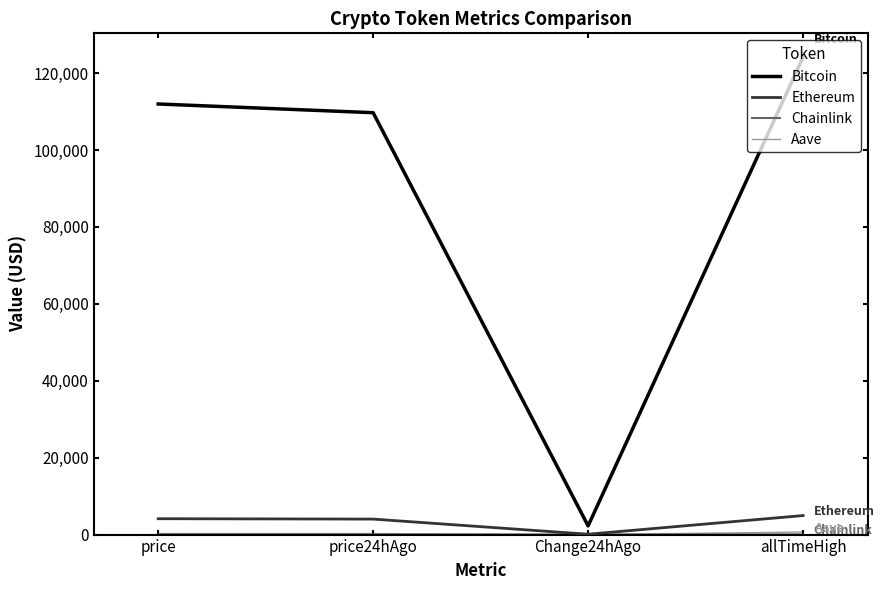

Which series has the widest spread of values?

Bitcoin